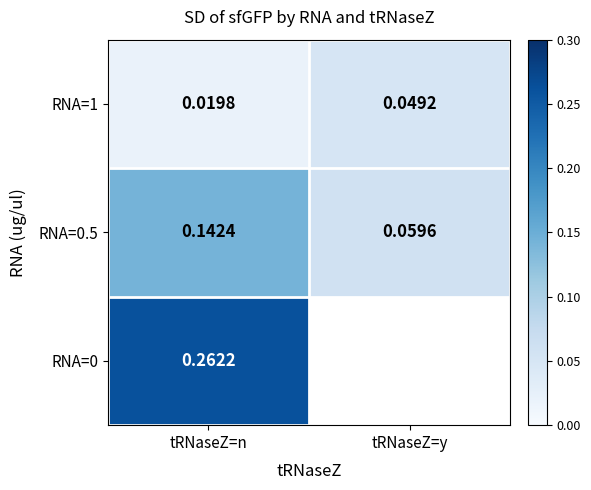

Count the RNA=1 values in the range 0 to 1.

2